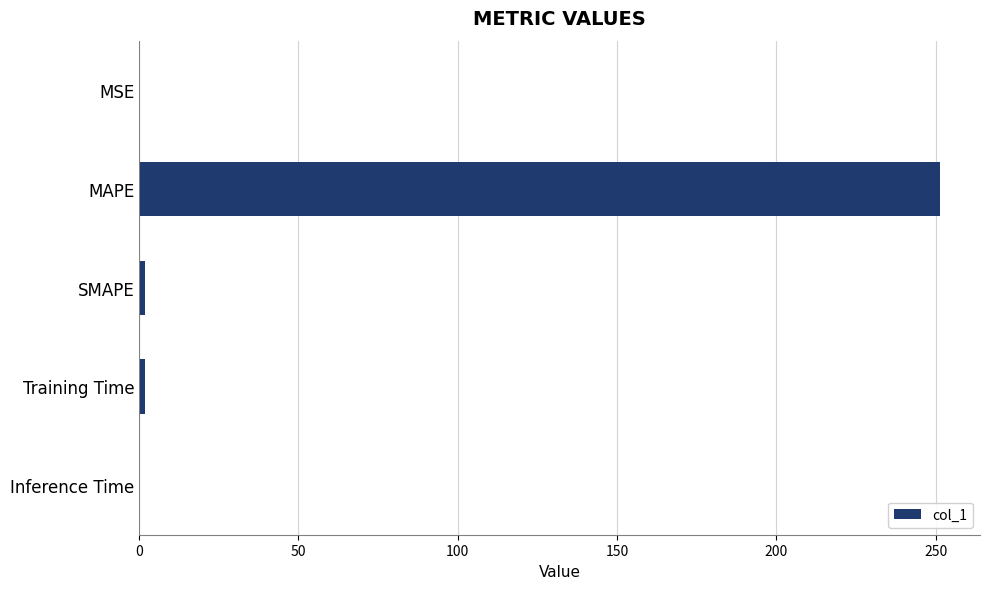

The value at MAPE is 169.8. True or false?

False